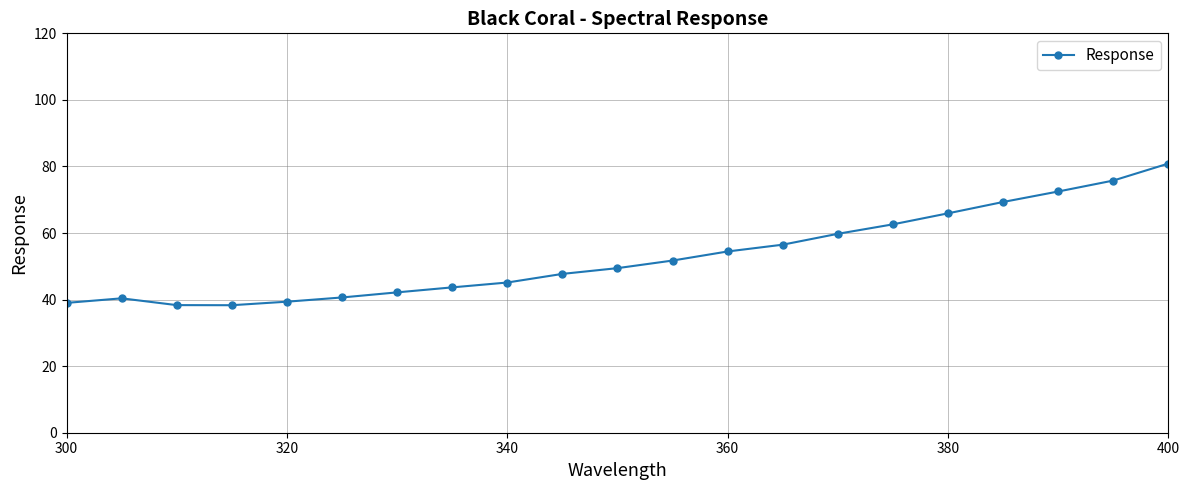

What is the sum of all values?

1113.6